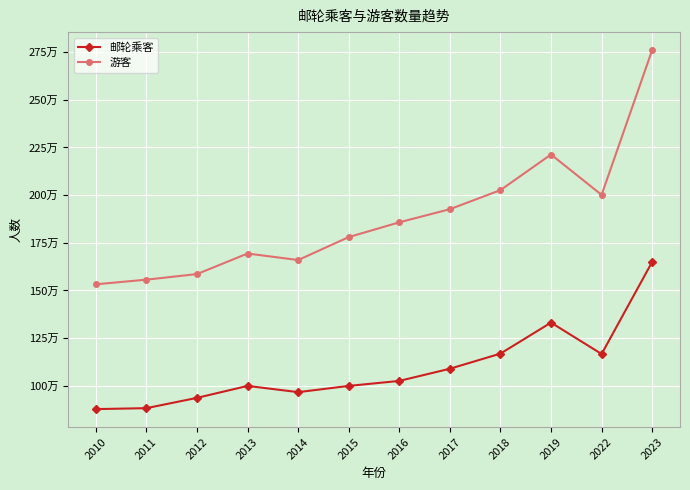

What is the total value across all series at 2023?

4410678